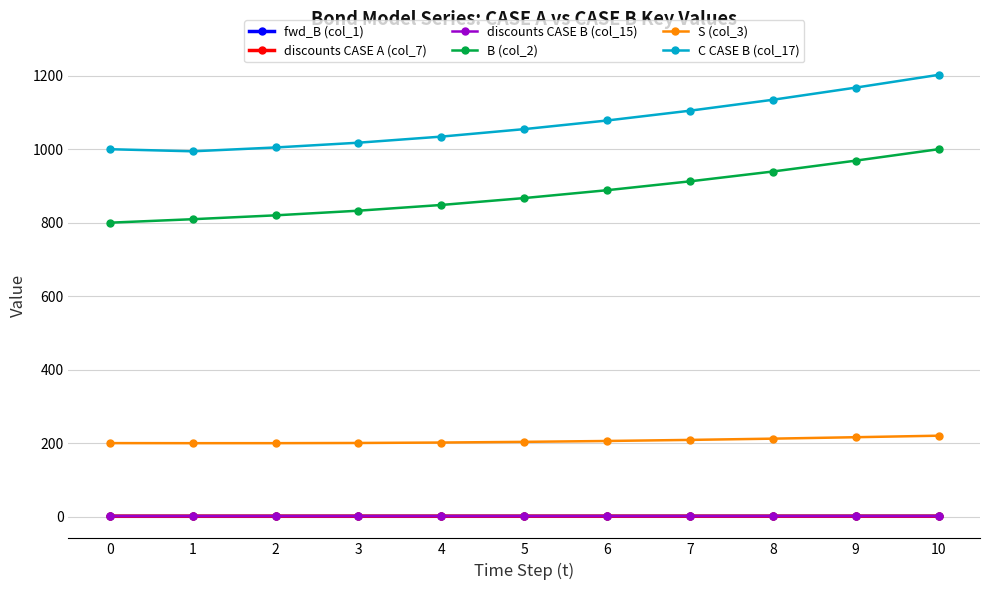

Rank the categories by discounts CASE A (col_7) value from lowest to highest.

10, 9, 8, 7, 6, 5, 4, 3, 0, 2, 1